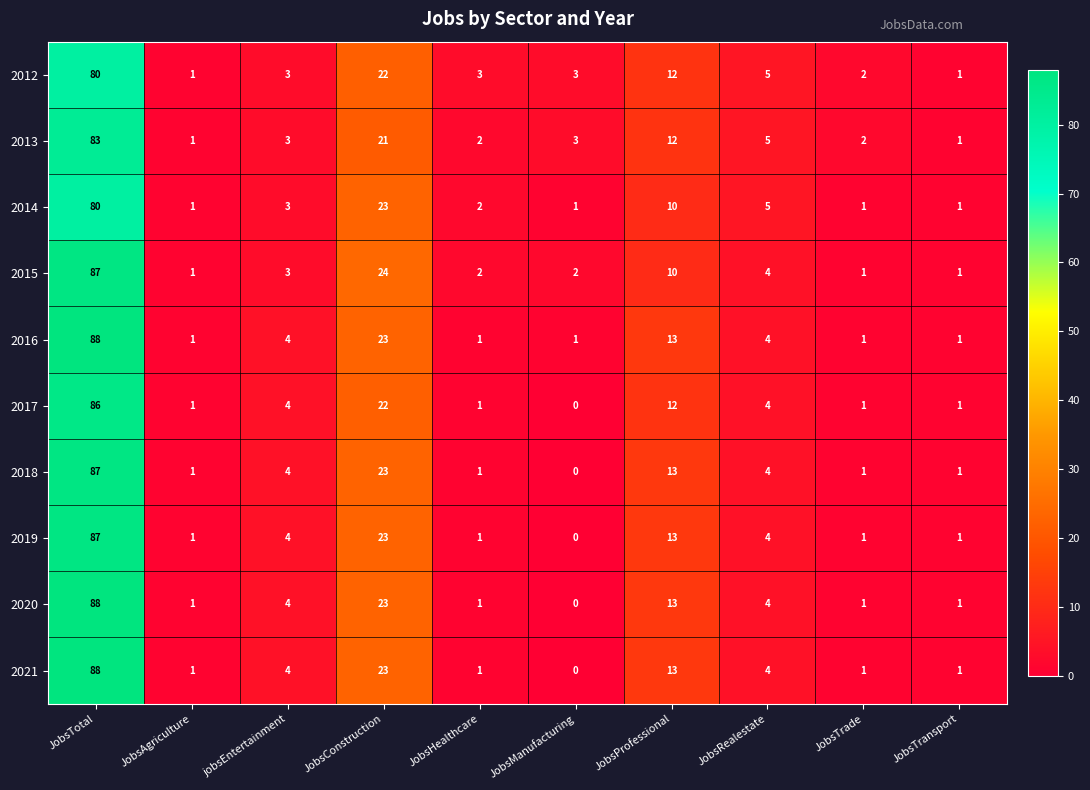

What is the sum of all 2016 values?

137